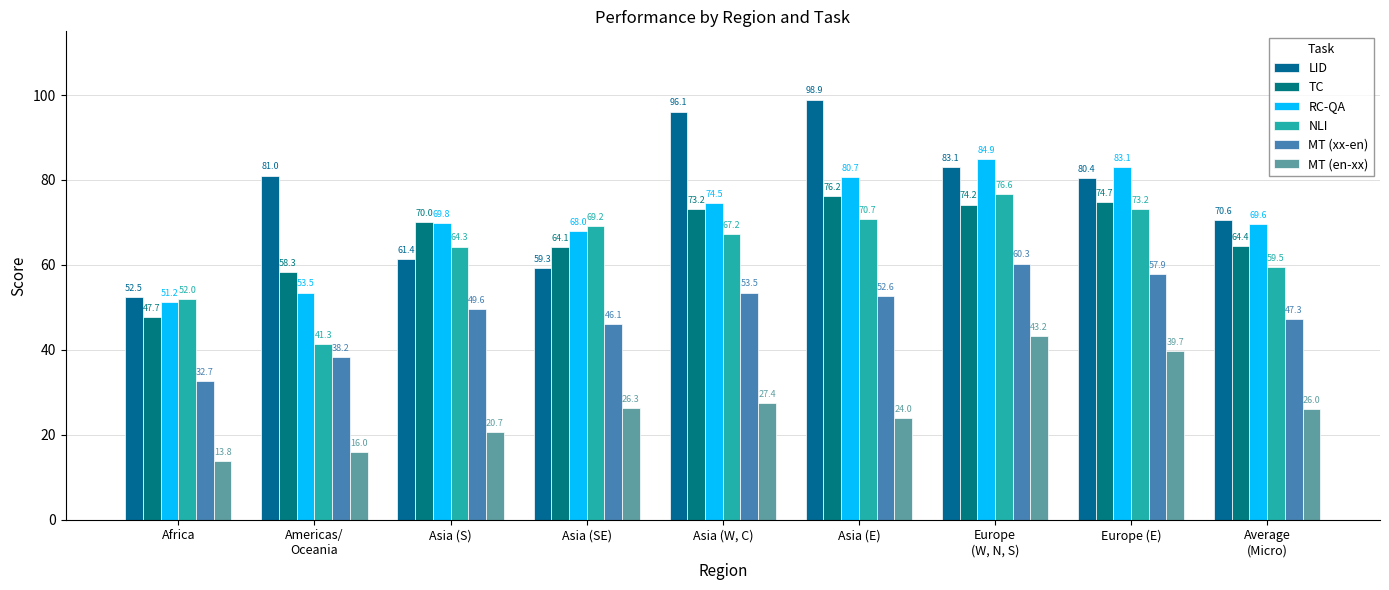

What is the difference between the maximum and minimum values in the LID series?

46.4